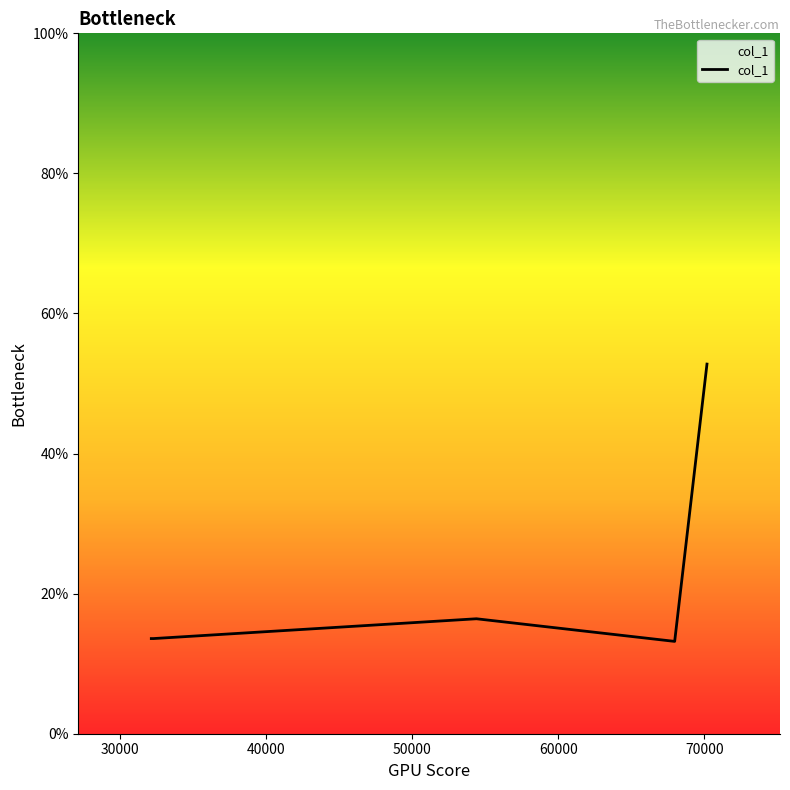

What is the greatest value displayed?

52.8